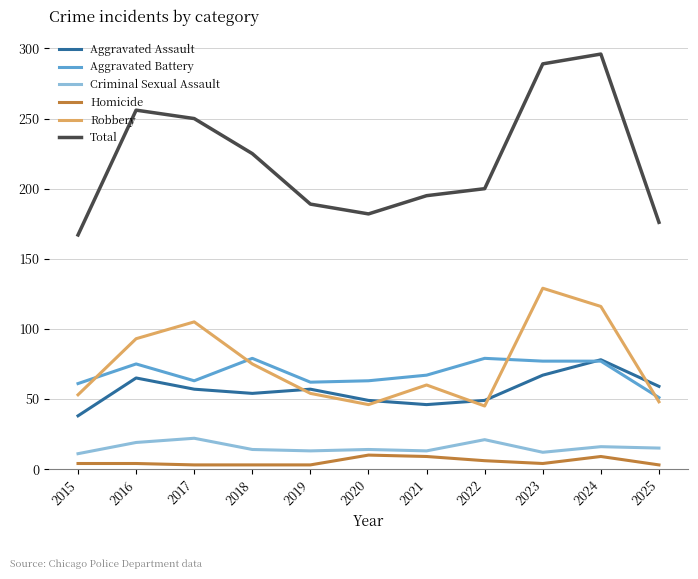

What is the highest value of the Criminal Sexual Assault series?

22